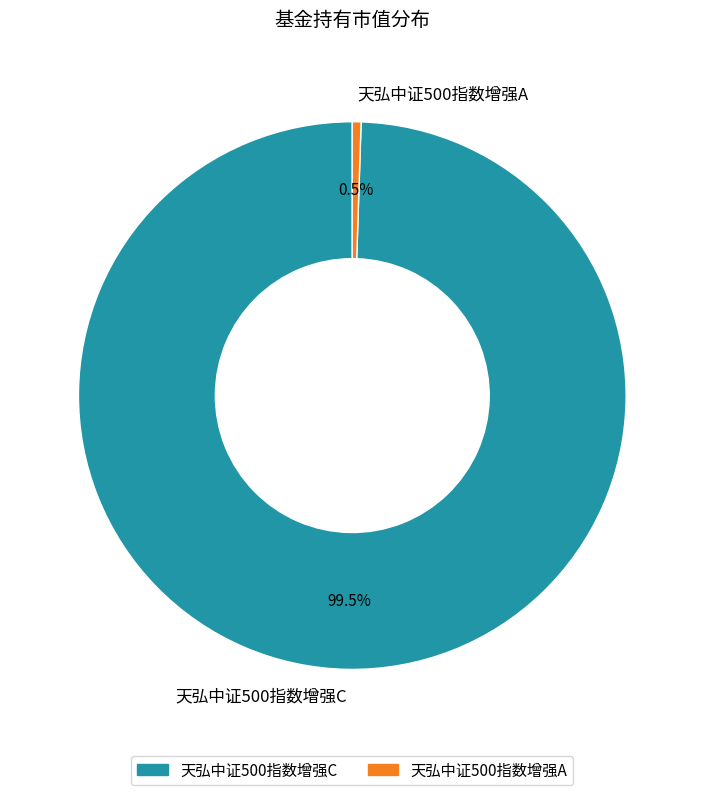

Which category has the biggest portion of the pie?

天弘中证500指数增强C